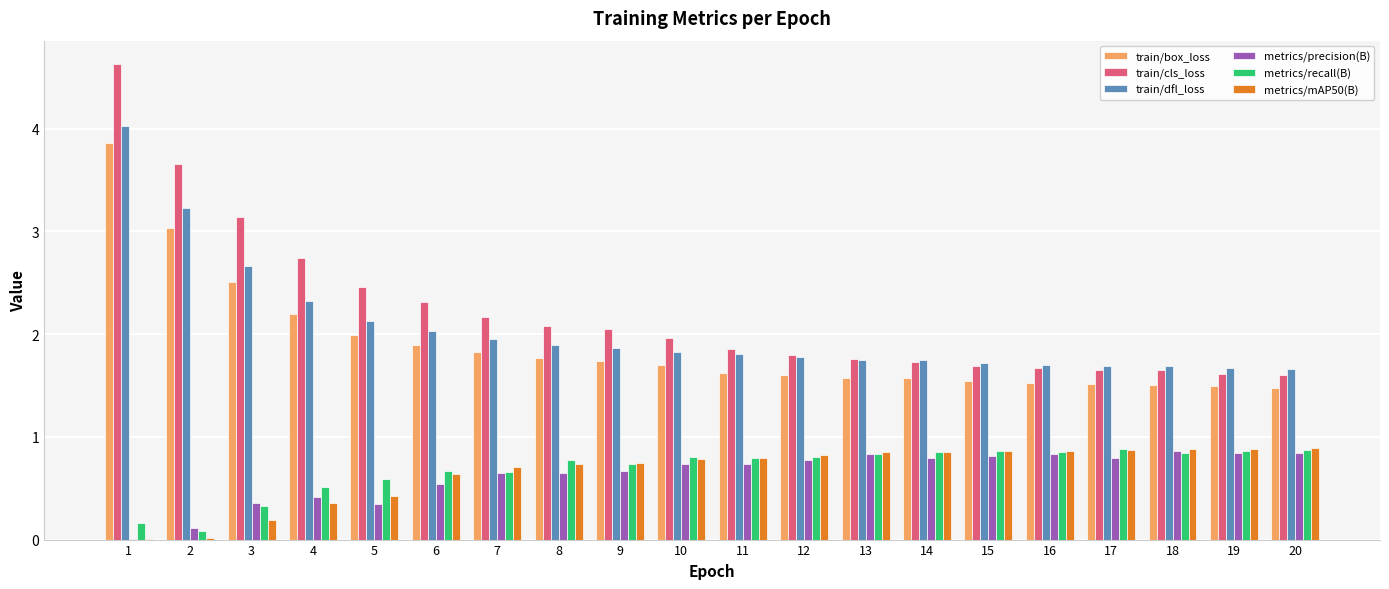

What are all the series names shown in the legend?

train/box_loss, train/cls_loss, train/dfl_loss, metrics/precision(B), metrics/recall(B), metrics/mAP50(B)